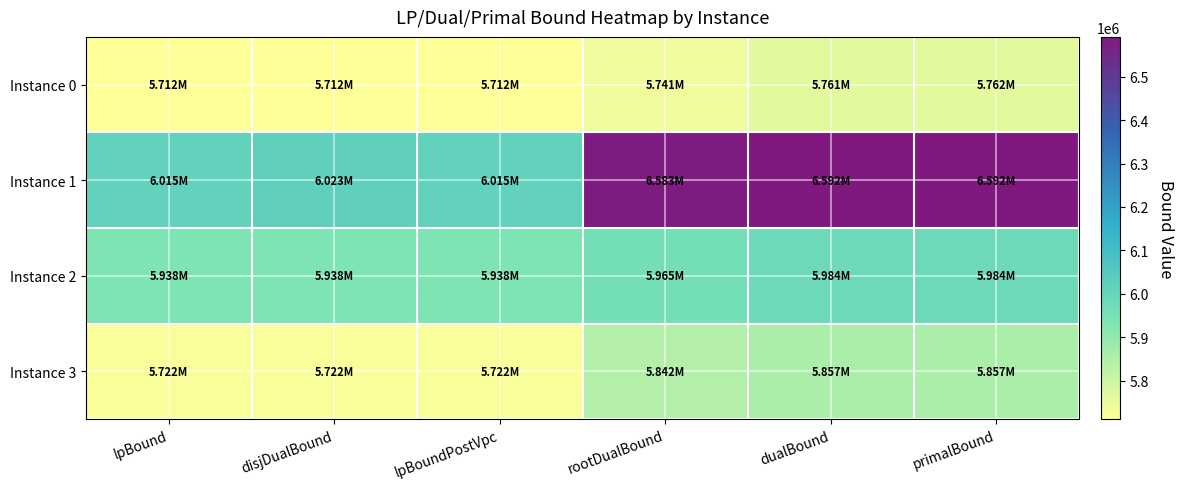

At which category does the chart reach its minimum across all series?

lpBound